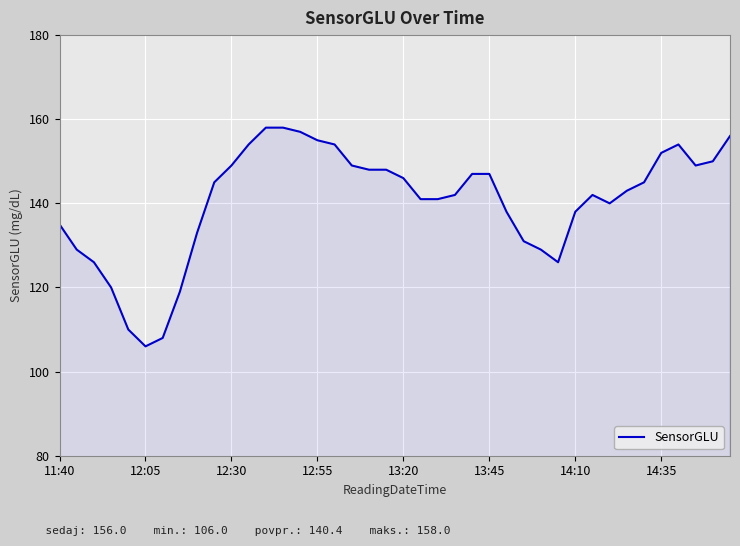

How many lines are shown in the chart?

1